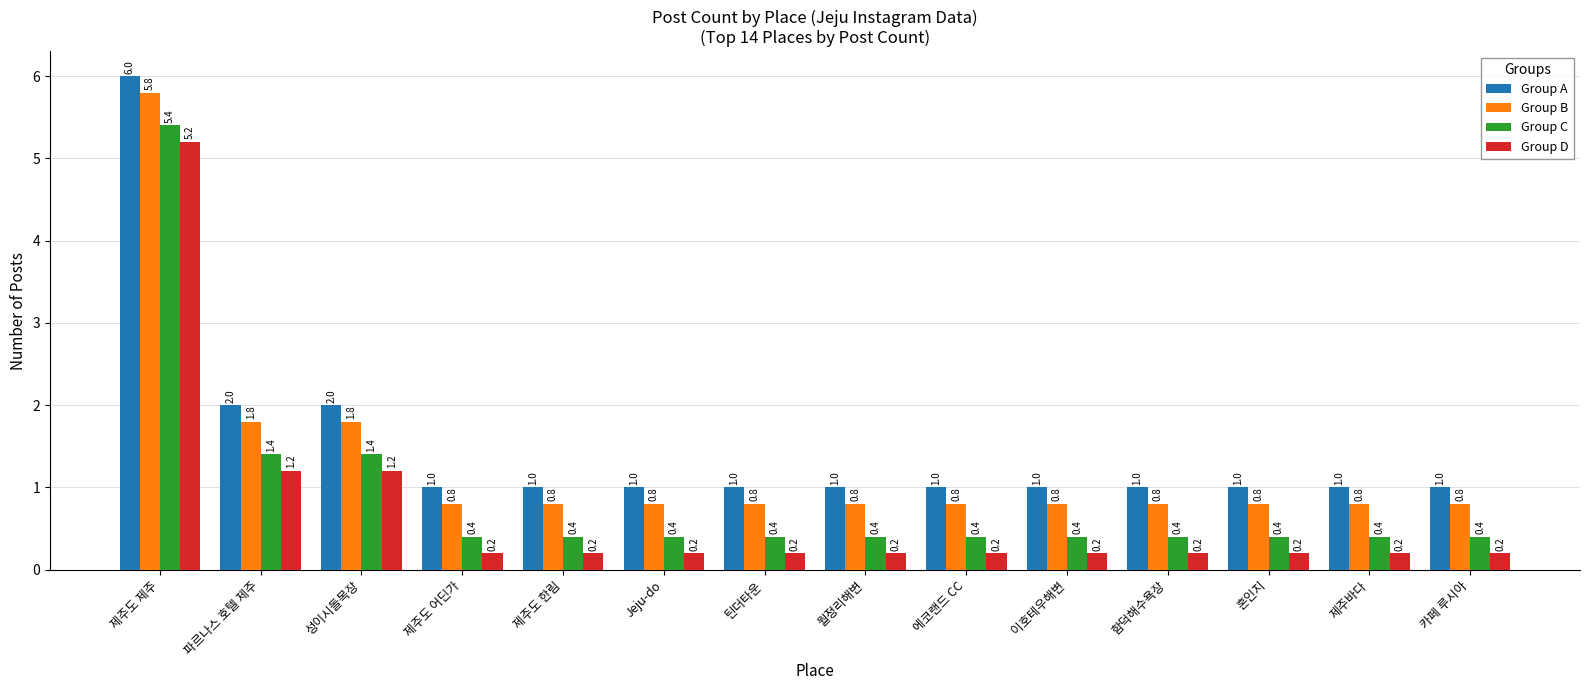

Reading left to right, transcribe all the data shown in this chart.

Group A: 6.0	2.0	2.0	1.0	1.0	1.0	1.0	1.0	1.0	1.0	1.0	1.0	1.0	1.0
Group B: 5.8	1.8	1.8	0.8	0.8	0.8	0.8	0.8	0.8	0.8	0.8	0.8	0.8	0.8
Group C: 5.4	1.4	1.4	0.4	0.4	0.4	0.4	0.4	0.4	0.4	0.4	0.4	0.4	0.4
Group D: 5.2	1.2	1.2	0.2	0.2	0.2	0.2	0.2	0.2	0.2	0.2	0.2	0.2	0.2